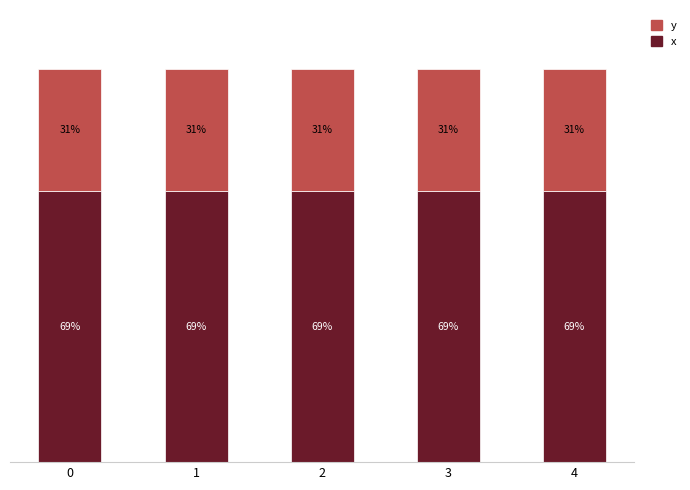

What are all the series names shown in the legend?

y, x